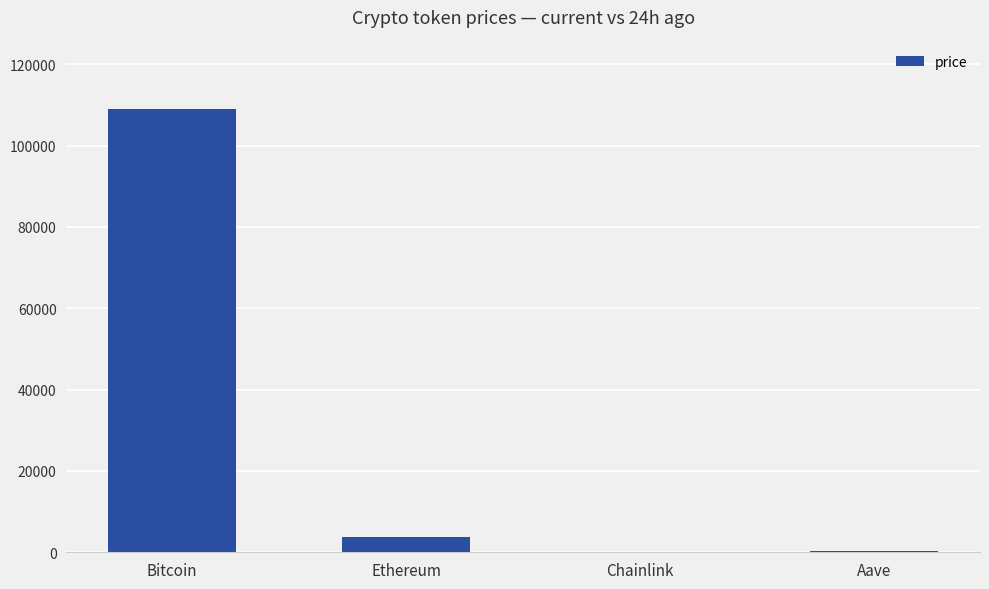

Which category has the highest value across all series?

Bitcoin